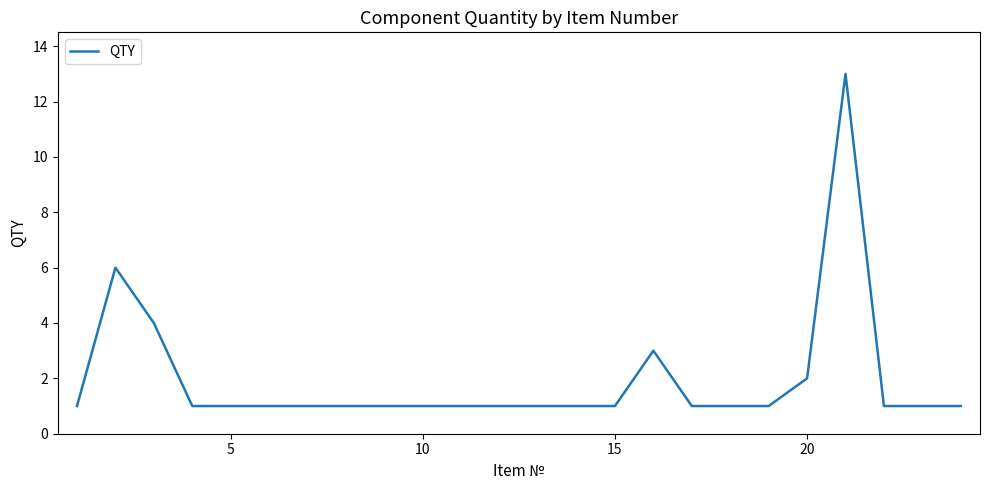

What is the difference between the maximum and minimum values?

12